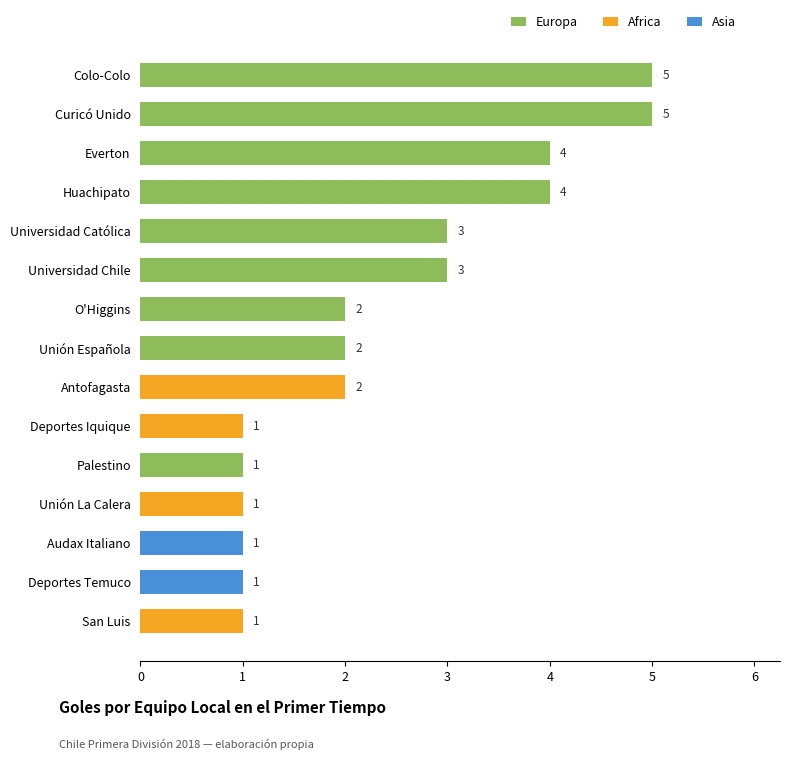

Is it true that Europa equals 0 at Unión La Calera?

True